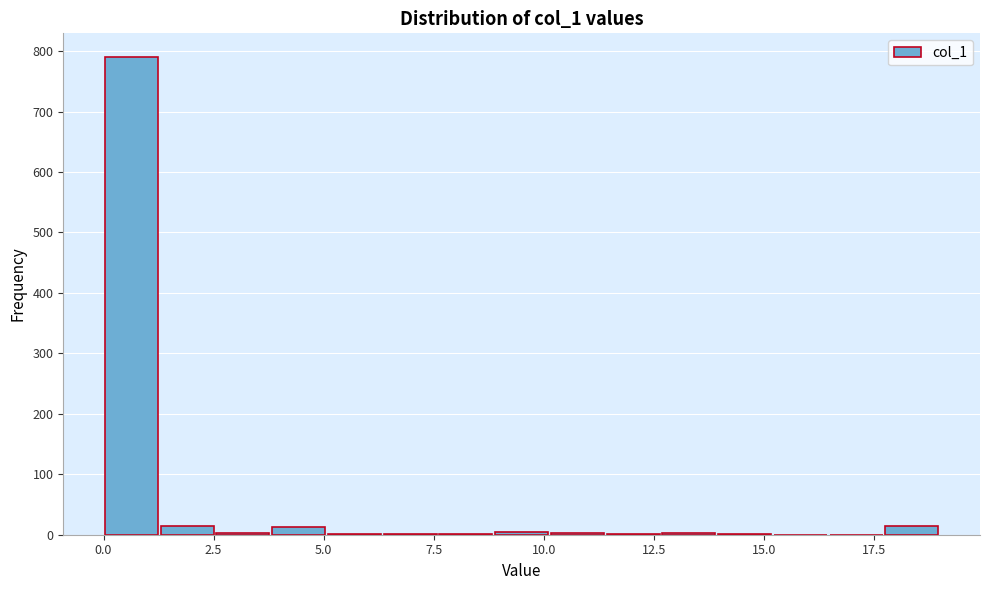

Around what value on the x-axis is the tallest bar? Give the approximate position of its centre, as read against the axis.

0.5